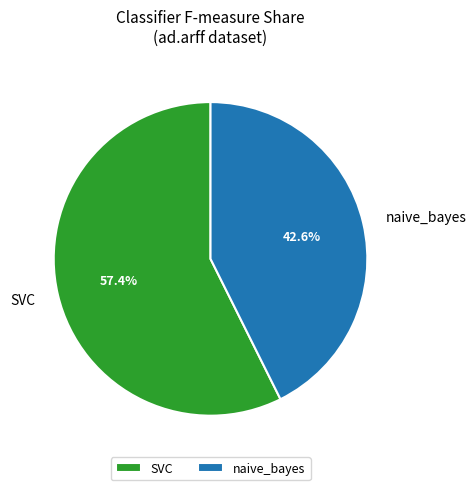

Does naive_bayes account for over 50% of the chart?

No